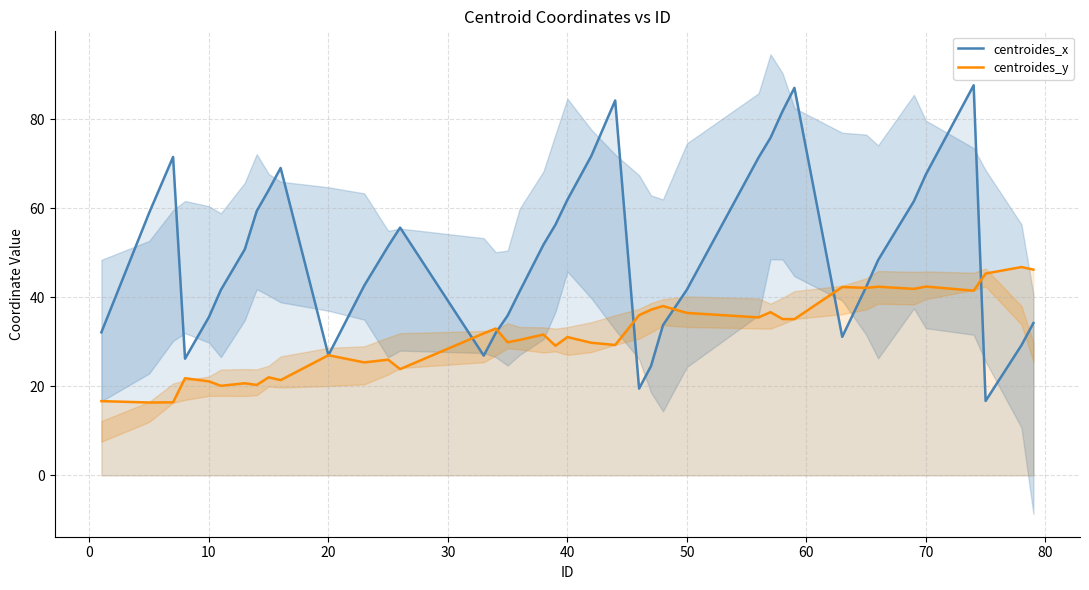

The value of centroides_y at 70 is 57.4. True or false?

False